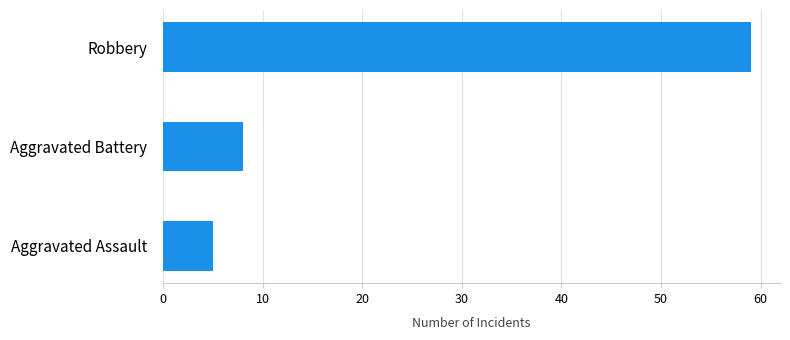

Where is the data nearest to the value 32?

Aggravated Battery